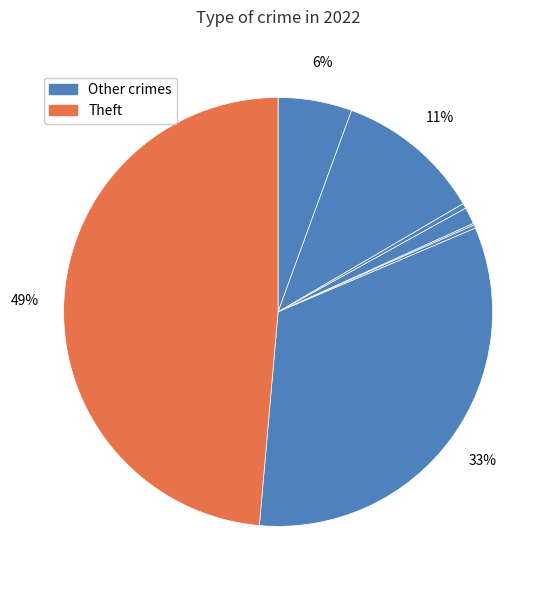

Which slice is the largest?

Theft